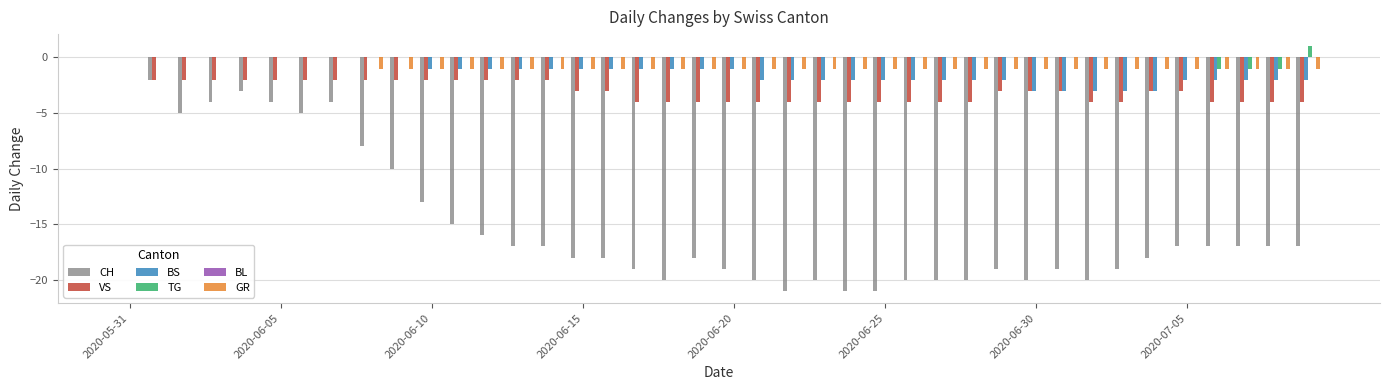

What is the sum of all VS values?

-121